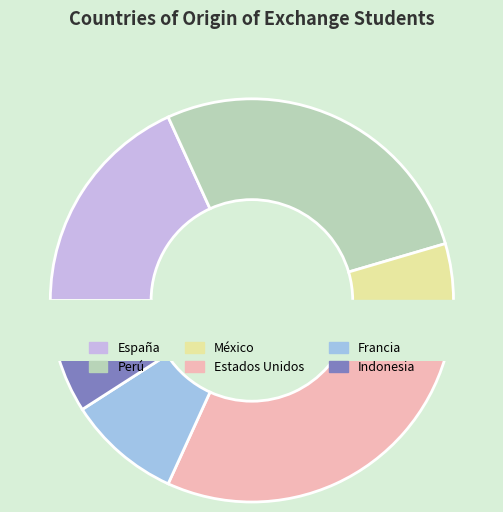

To the nearest percent, what is the combined percentage of Estados Unidos and Francia?

36%